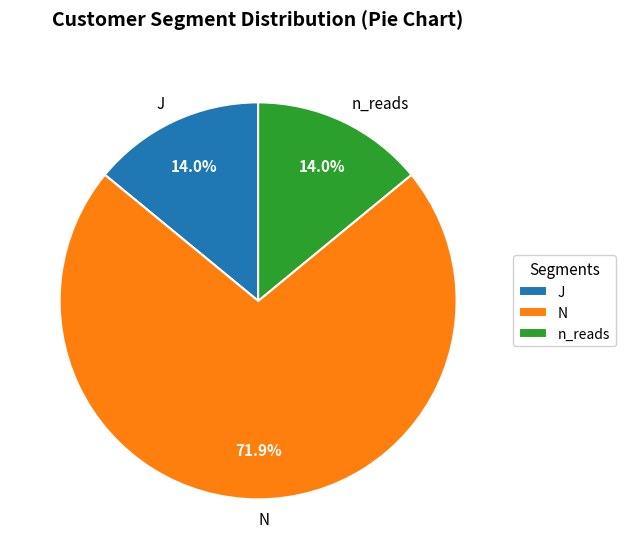

Which category has the biggest portion of the pie?

N